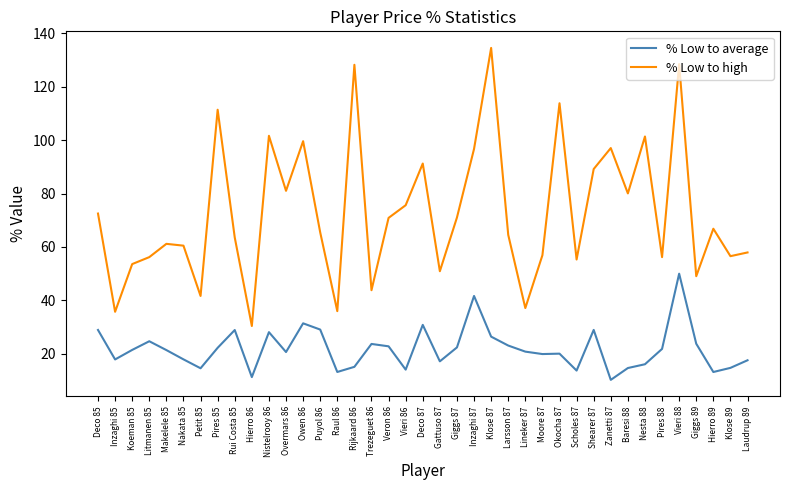

At Deco 85, list the series in order from smallest to largest.

% Low to average, % Low to high